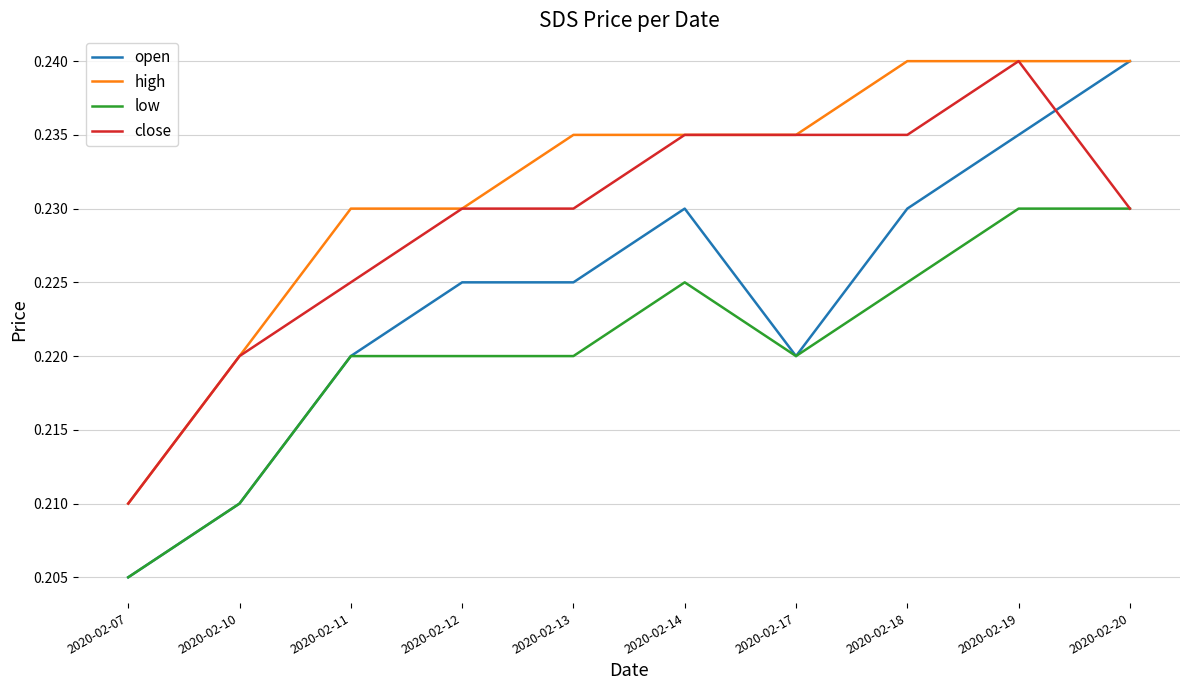

The value of low at 2020-02-17 is 0.4. True or false?

False